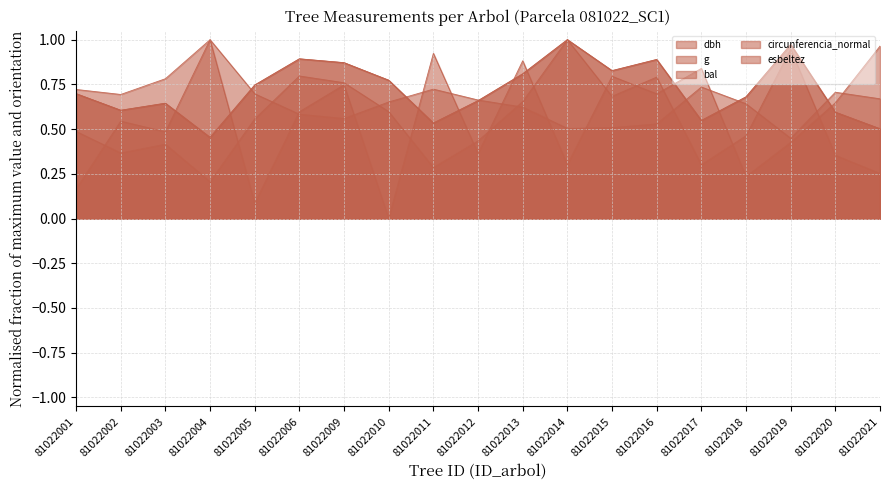

What are all the series names shown in the legend?

dbh, g, bal, circunferencia_normal, esbeltez